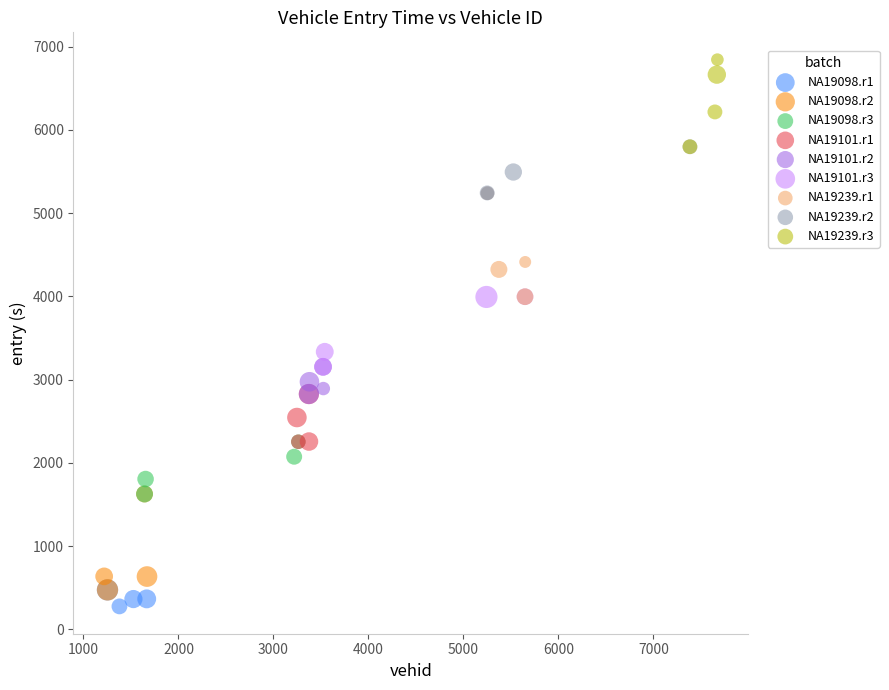

Which series reaches the maximum Y coordinate?

NA19239.r3